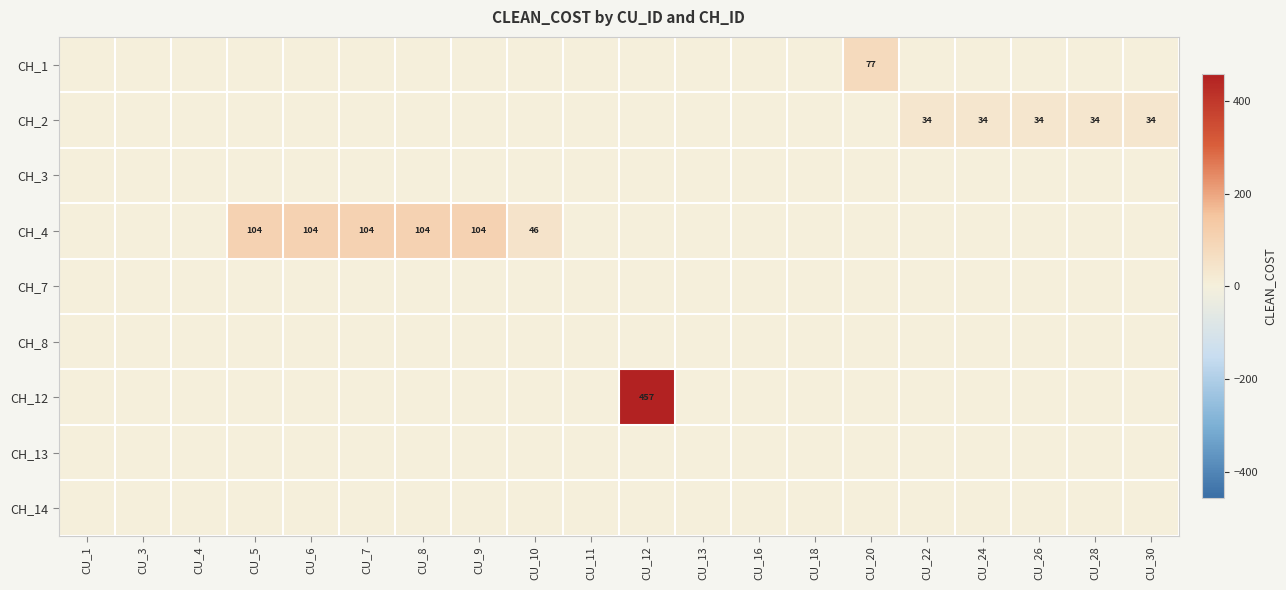

Is the value of CH_2 at CU_22 greater than the value of CH_4 at CU_7?

No